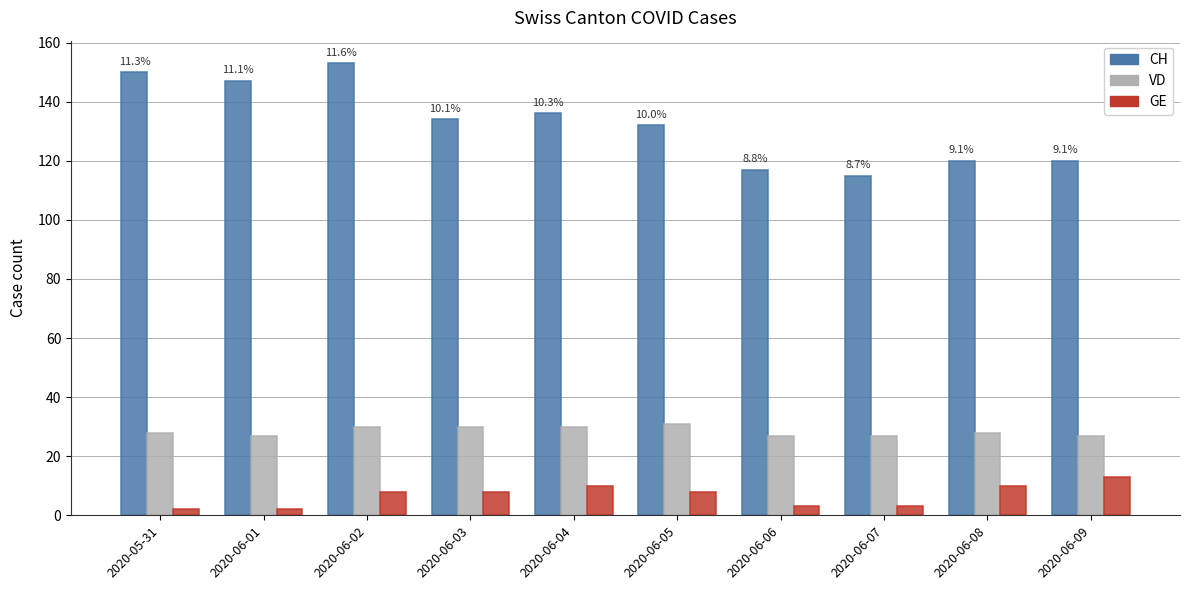

What is the spread (max minus min) of values at 2020-06-04?

126